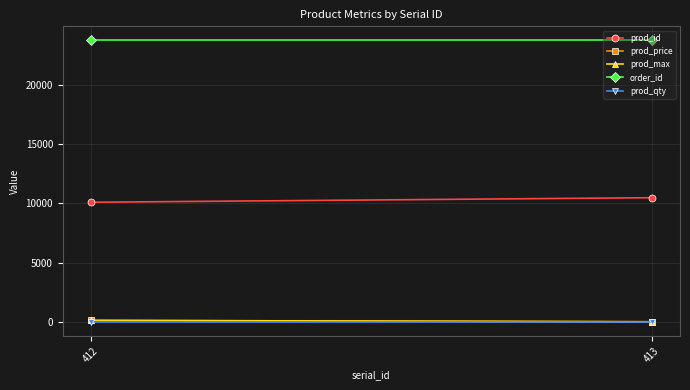

What is the average value of the order_id series?

23739